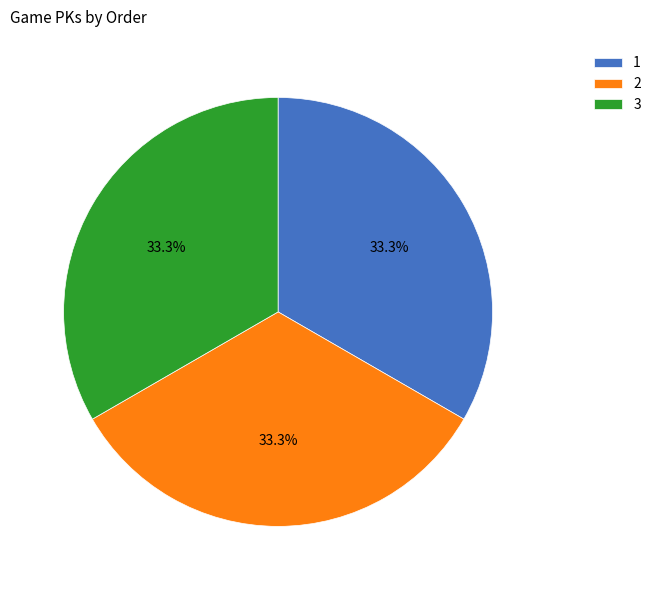

What portion of the pie excludes 3?

66.7%